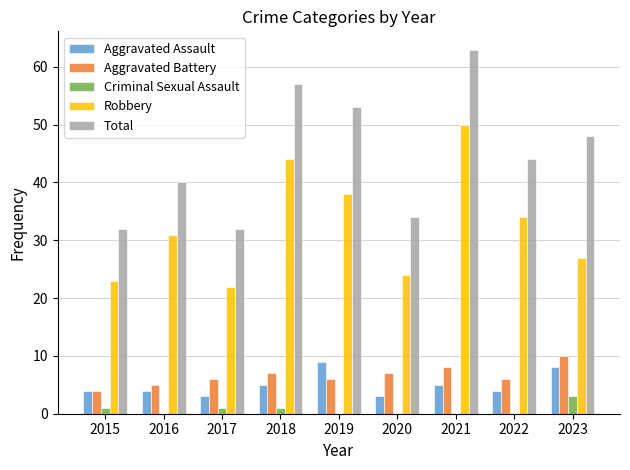

Reading left to right, transcribe all the data shown in this chart.

Aggravated Assault: 2015=4	2016=4	2017=3	2018=5	2019=9	2020=3	2021=5	2022=4	2023=8
Aggravated Battery: 2015=4	2016=5	2017=6	2018=7	2019=6	2020=7	2021=8	2022=6	2023=10
Criminal Sexual Assault: 2015=1	2016=0	2017=1	2018=1	2019=0	2020=0	2021=0	2022=0	2023=3
Robbery: 2015=23	2016=31	2017=22	2018=44	2019=38	2020=24	2021=50	2022=34	2023=27
Total: 2015=32	2016=40	2017=32	2018=57	2019=53	2020=34	2021=63	2022=44	2023=48